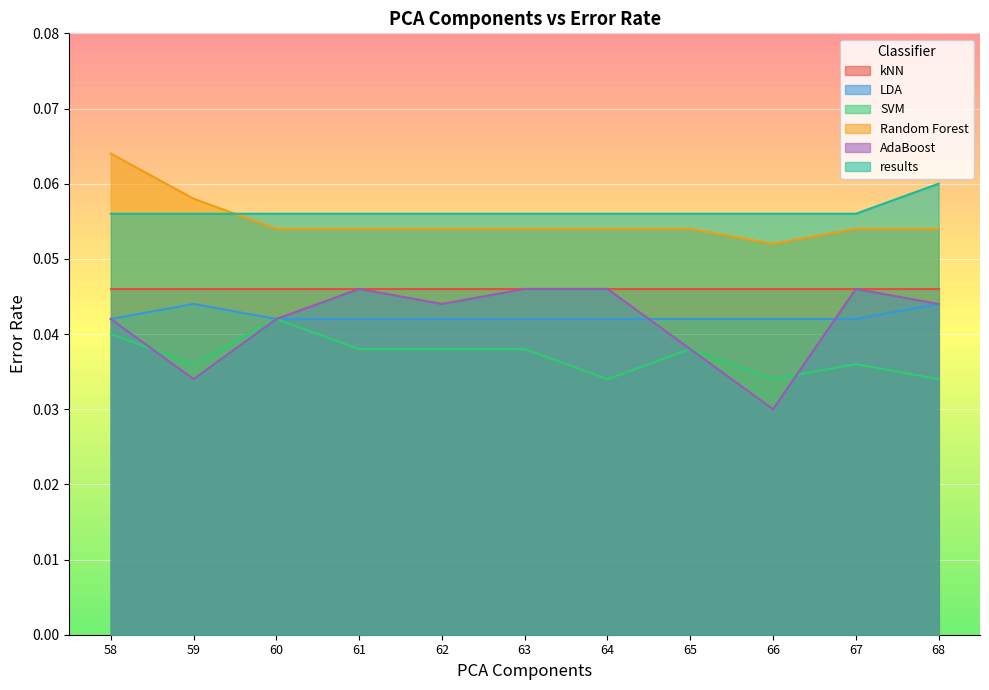

How many distinct data groups are displayed?

6